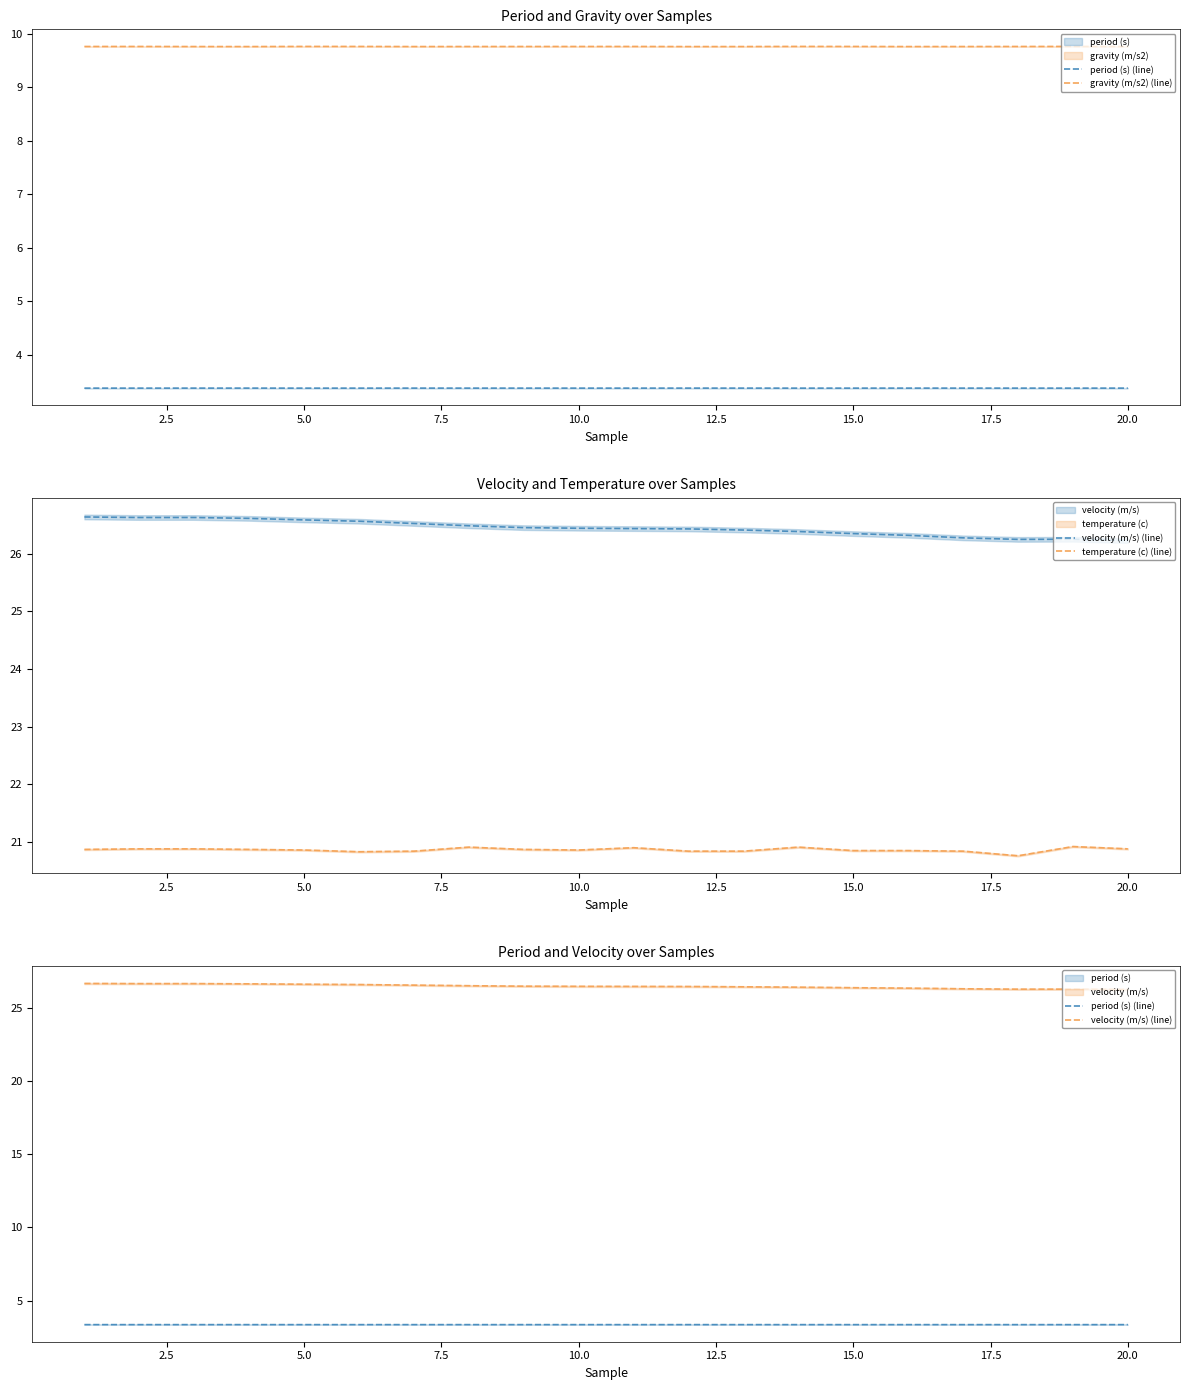

Rank the series at 20.0 from highest to lowest value.

velocity (m/s) (line), temperature (c) (line), gravity (m/s2) (line), period (s) (line)